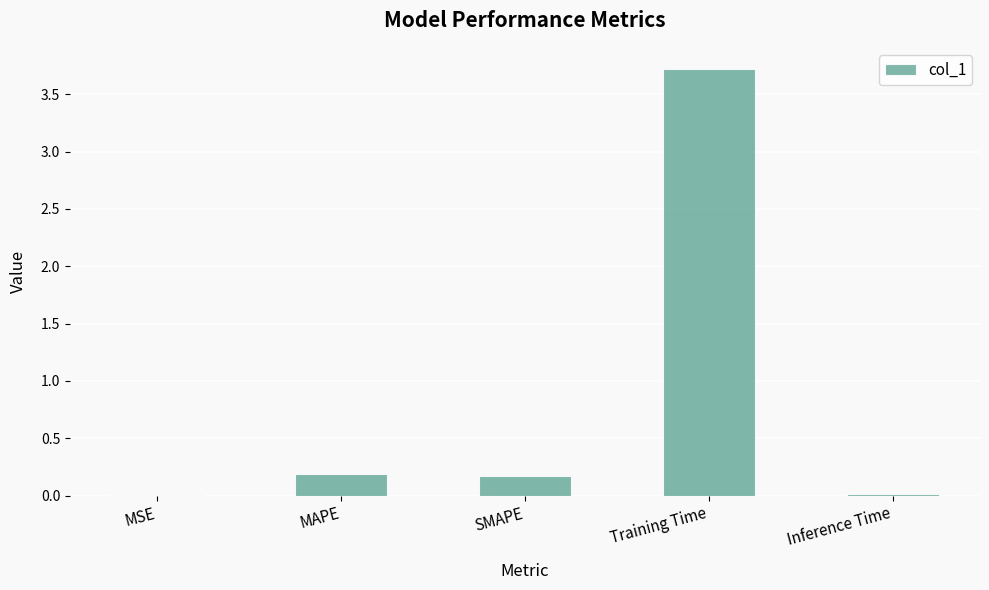

True or false: the data shows 0.0 at Inference Time.

True